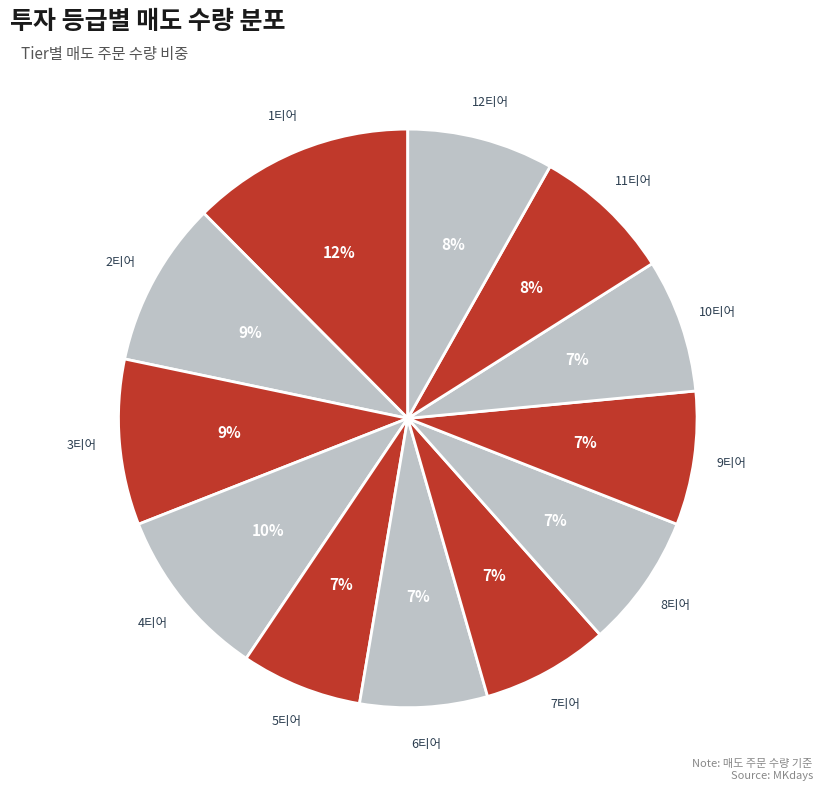

Does 5티어 account for over 50% of the chart?

No